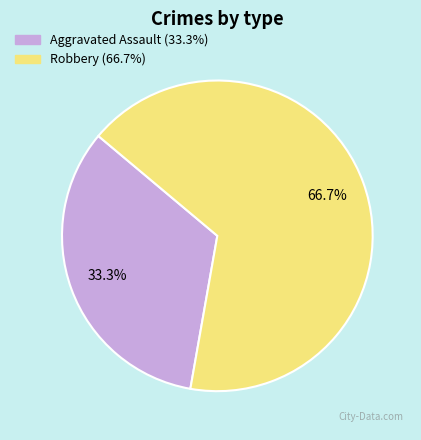

To the nearest percent, what is the combined percentage of Aggravated Assault and Robbery?

100%